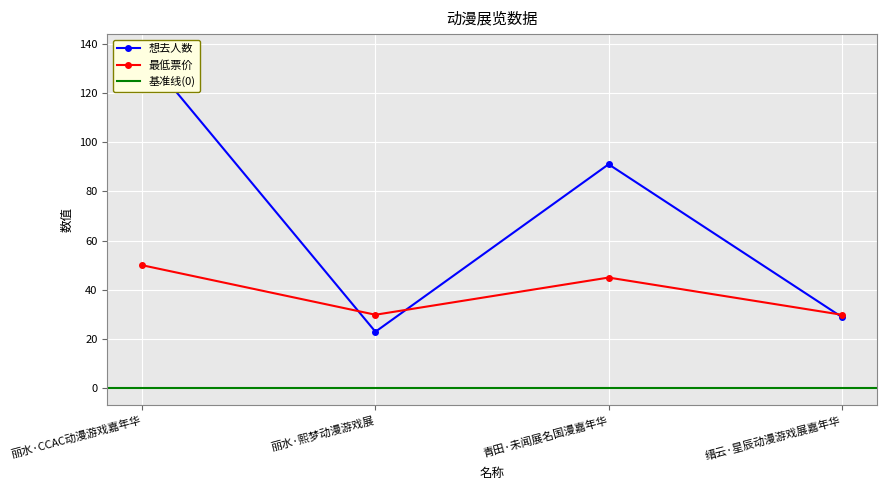

True or false: 最低票价 has a value of 50.0 at 丽水·CCAC动漫游戏嘉年华.

True